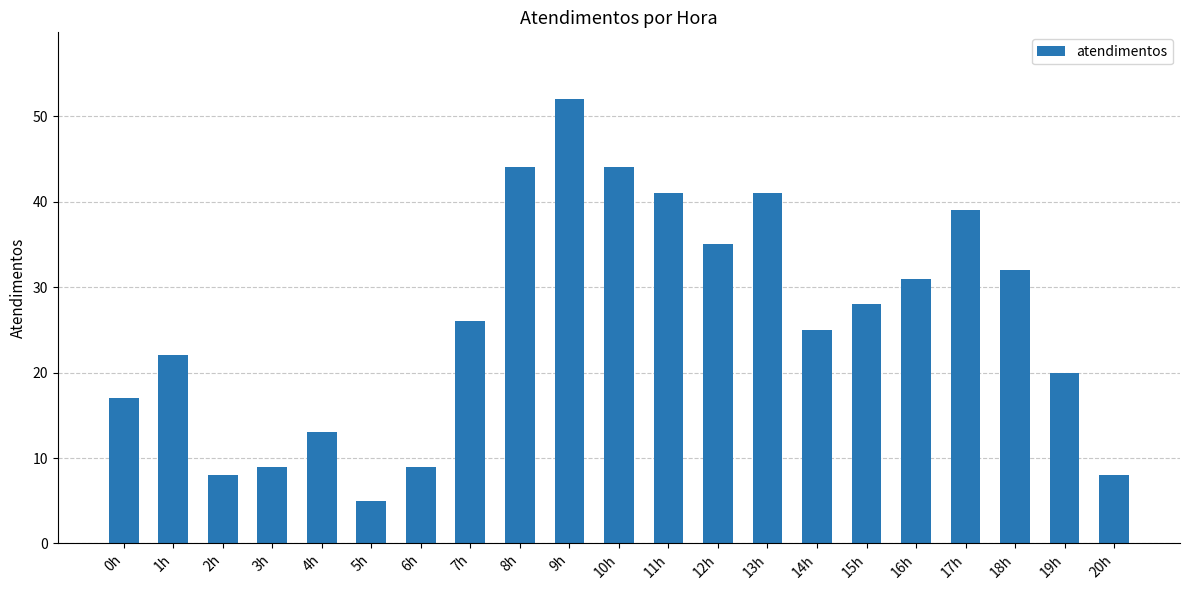

What is the minimum value shown in the chart?

5